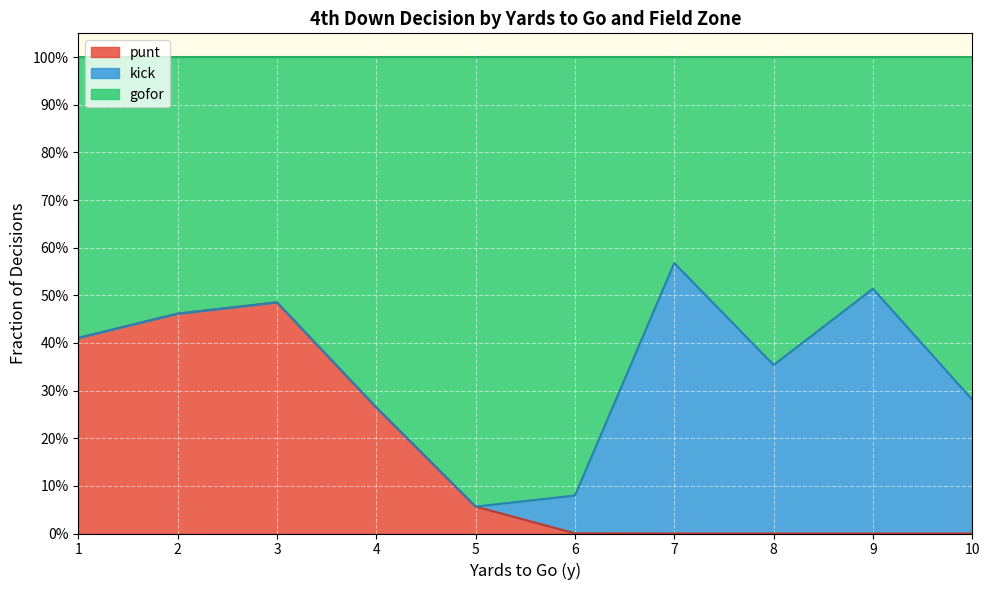

What is the total value across all series at 6?

1.0